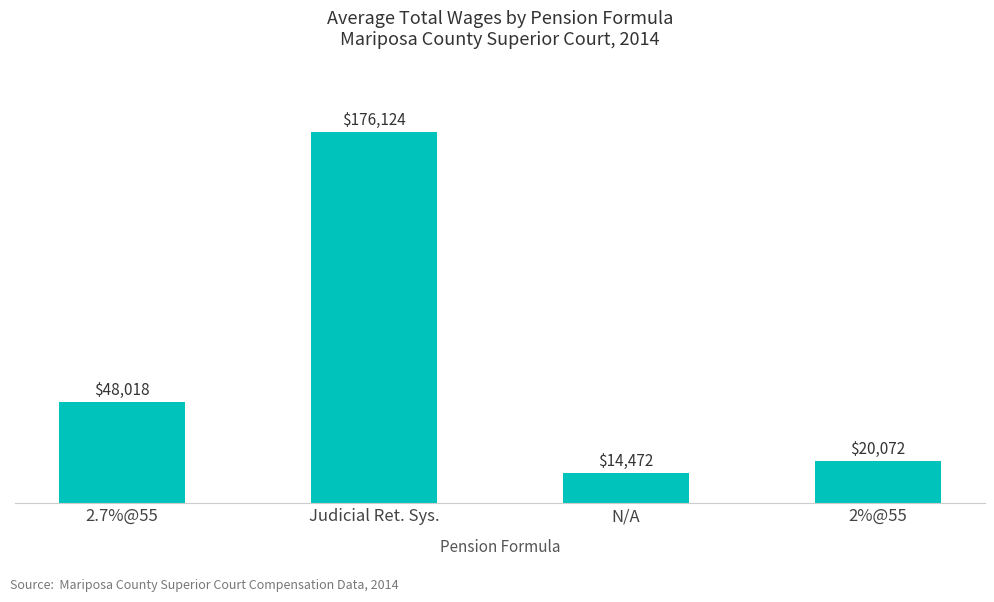

What is the sum of all values?

258685.5